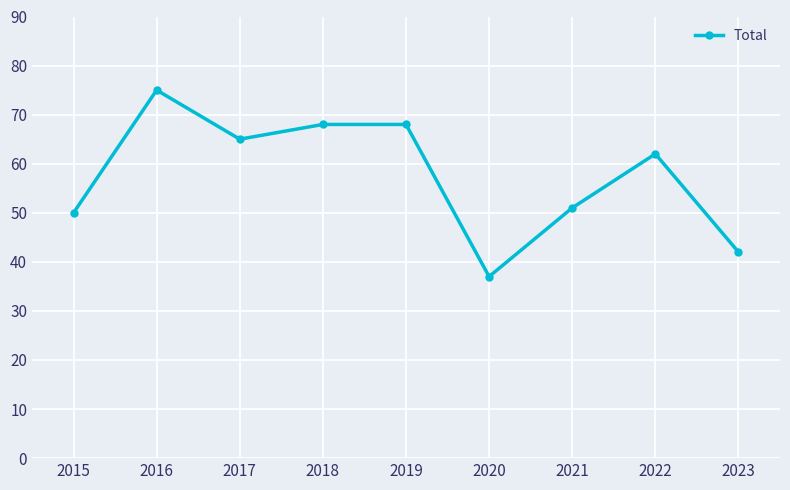

What is the minimum value shown in the chart?

37